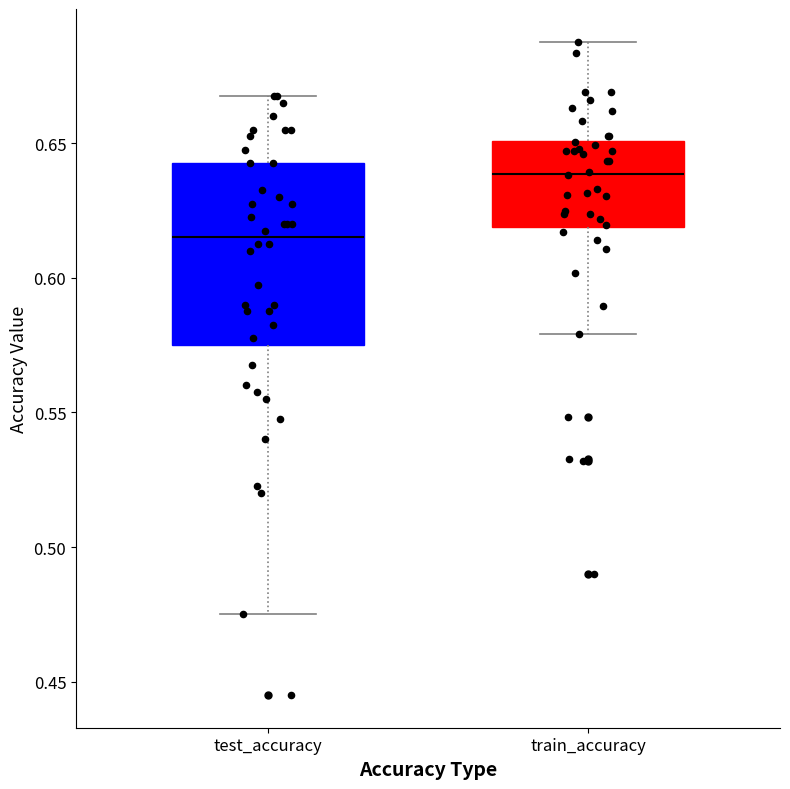

Which box is the tallest, from its lower edge to its upper edge?

test_accuracy